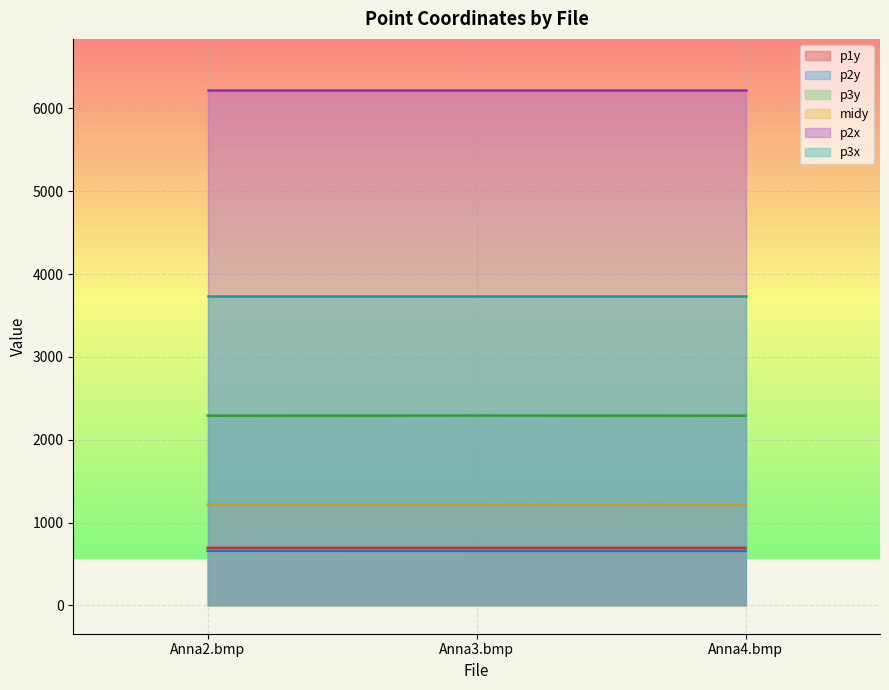

How many data points in p3y are above 2290?

1